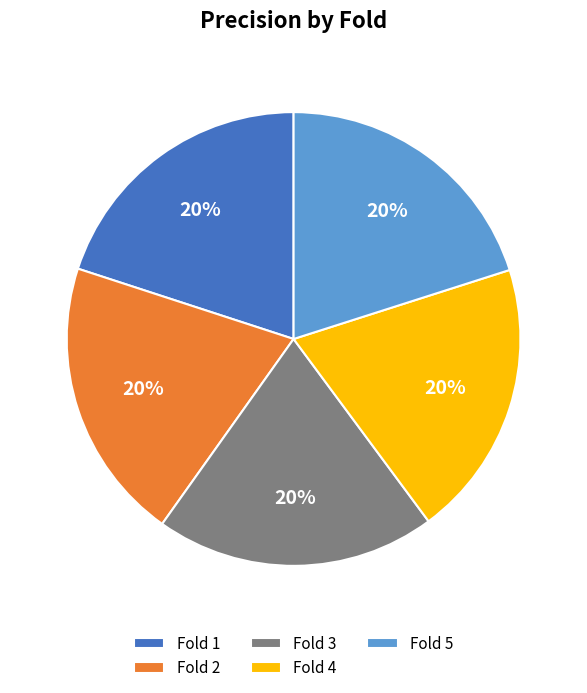

To the nearest percent, what portion does Fold 5 represent?

20%